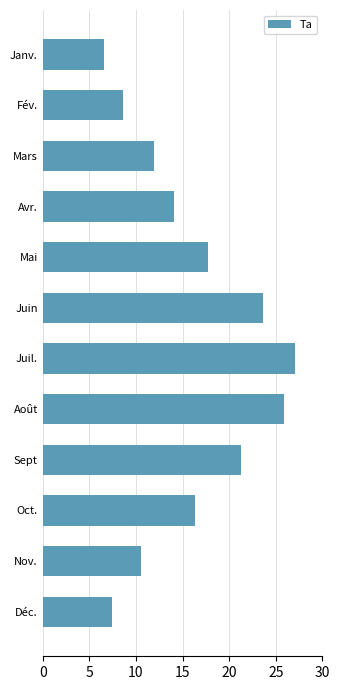

What is the average value?

15.9